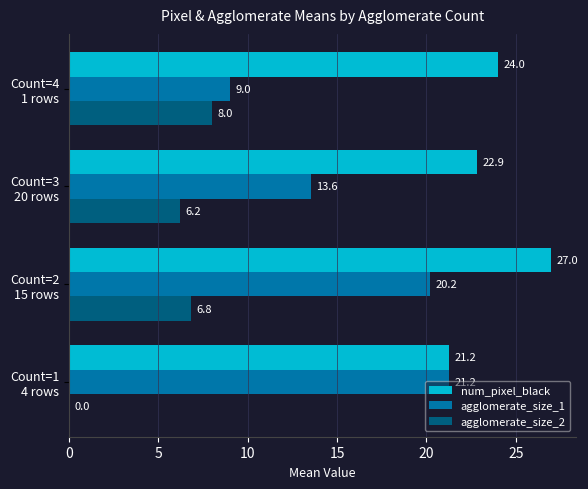

What are all the series names shown in the legend?

num_pixel_black, agglomerate_size_1, agglomerate_size_2